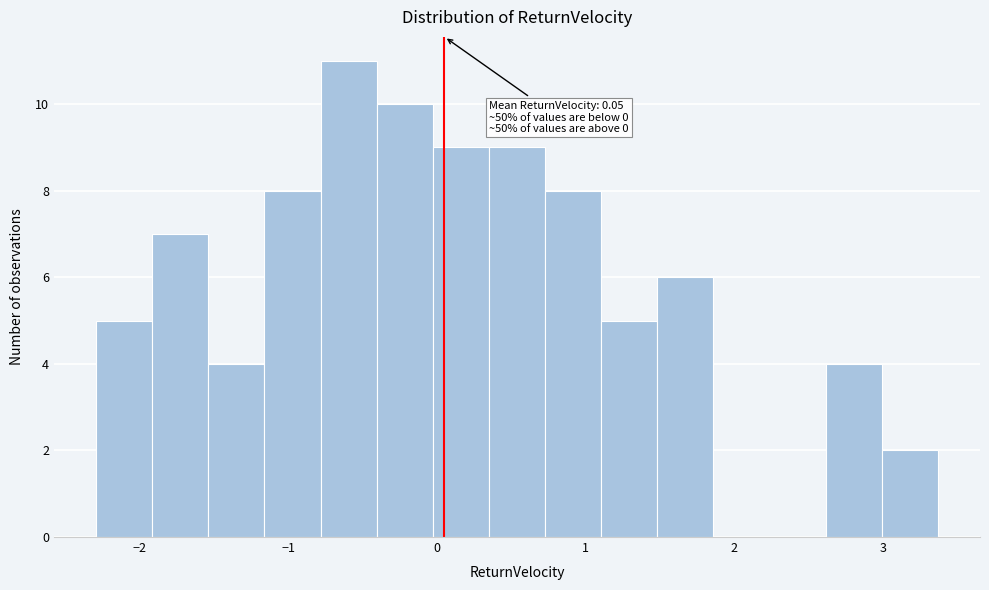

Read against the x-axis, roughly where is the centre of the tallest bar?

-0.6